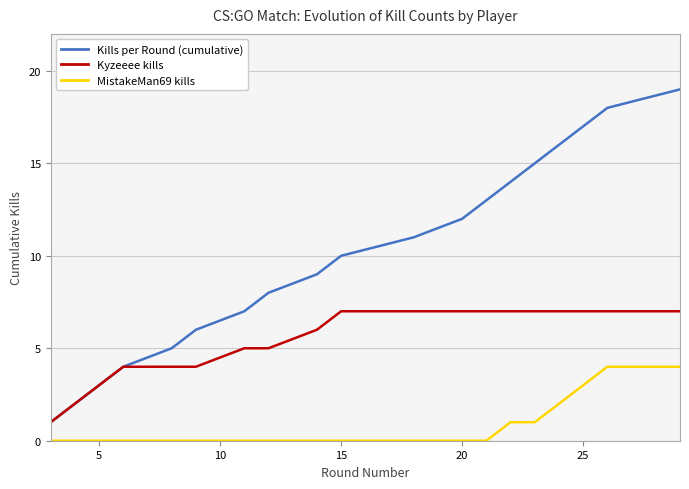

What are all the series names shown in the legend?

Kills per Round (cumulative), Kyzeeee kills, MistakeMan69 kills